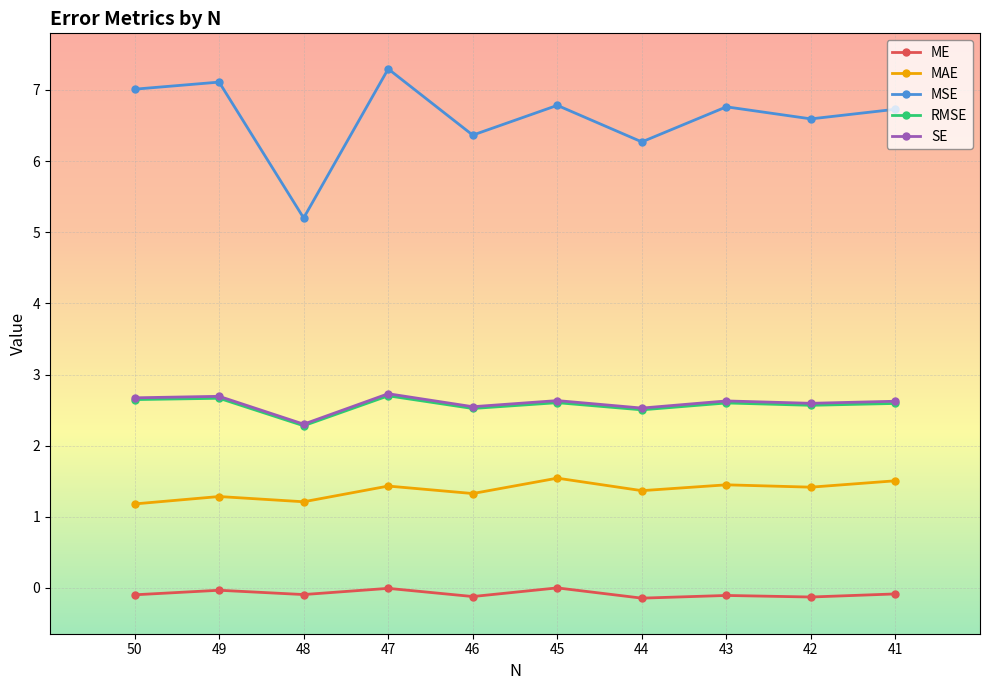

What are all the series names shown in the legend?

ME, MAE, MSE, RMSE, SE